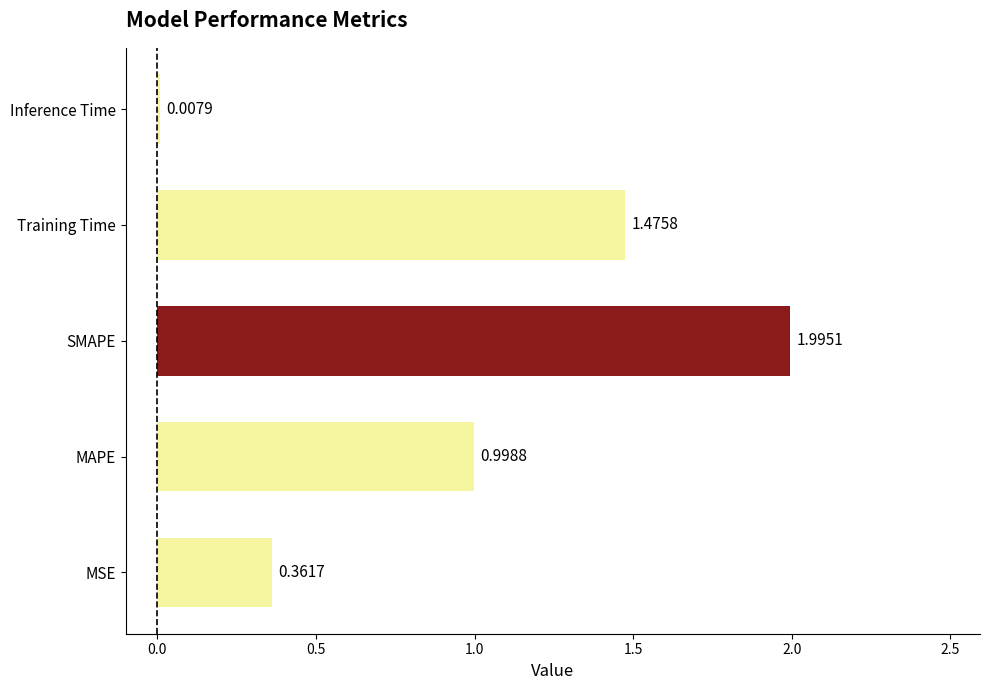

What is the sum of all values?

4.8